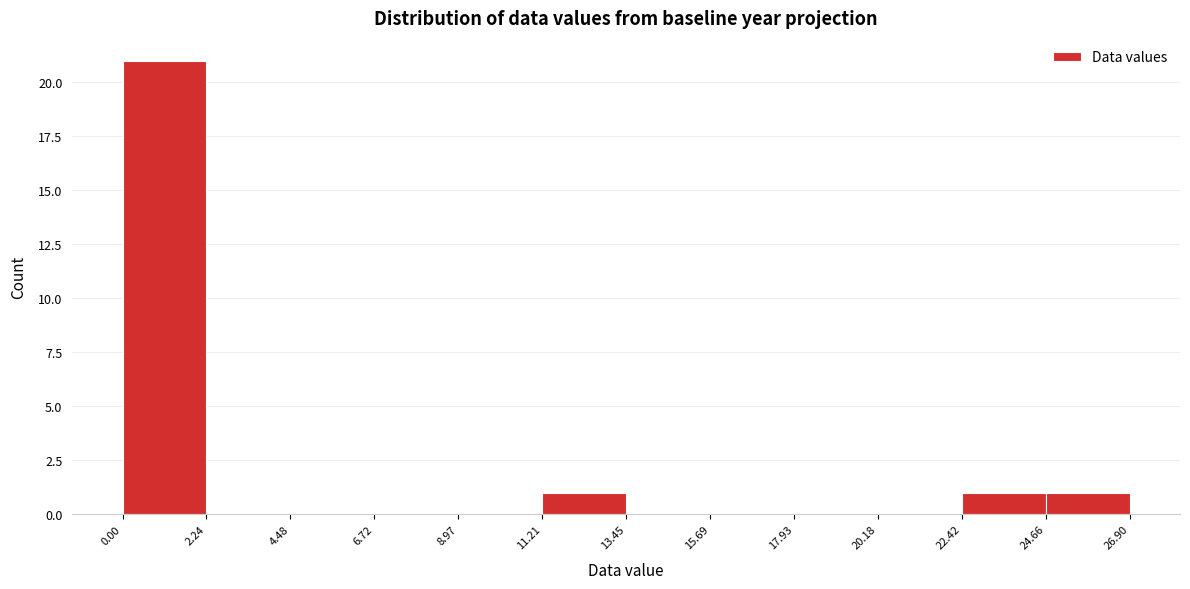

What is the height of the bar covering 11.21 to 13.45 on the x-axis? The values are not printed on the chart, so give them approximately, as read against the axis.

1